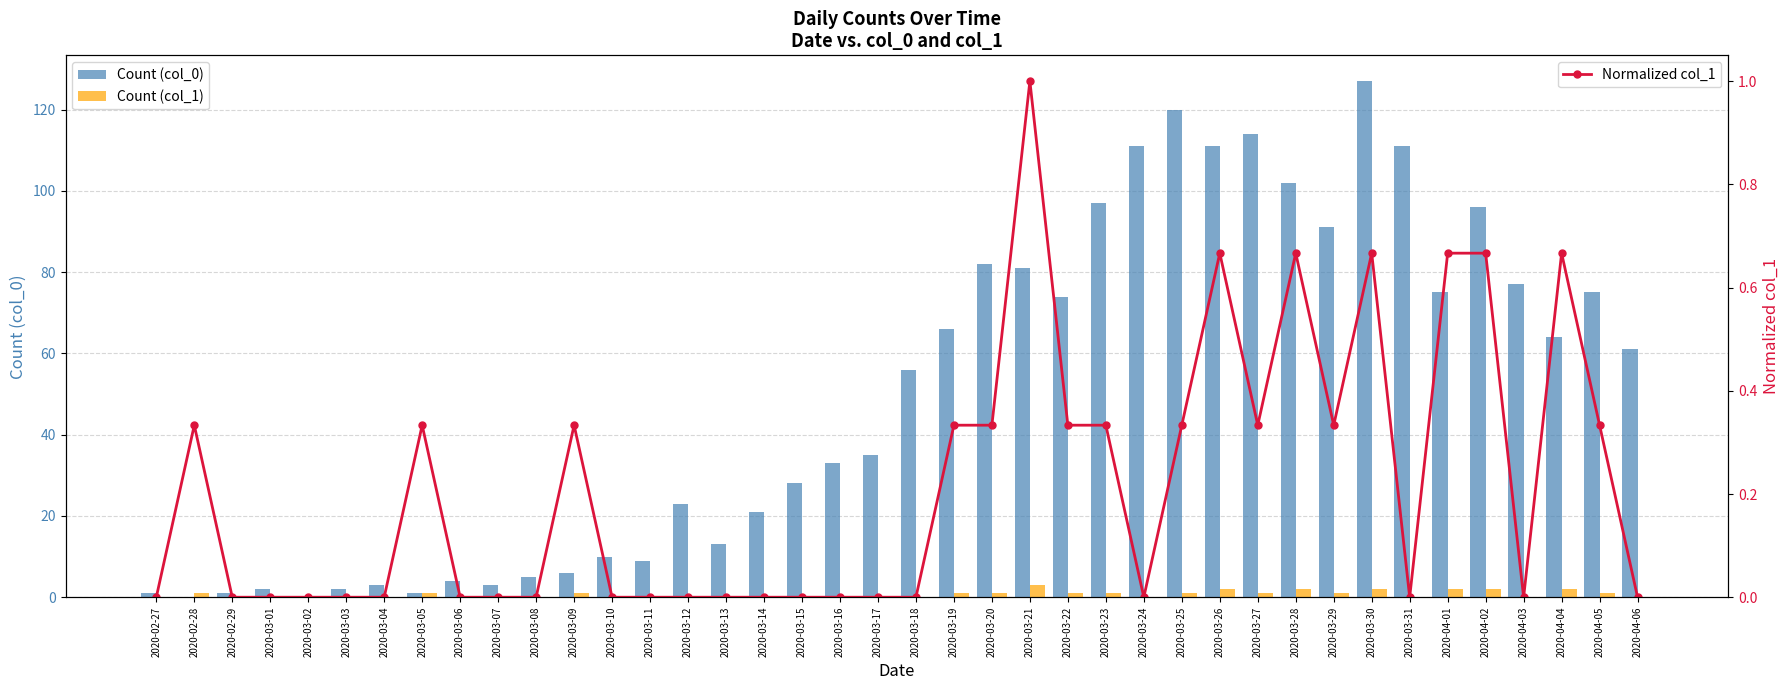

What position from the right is 2020-03-20?

18